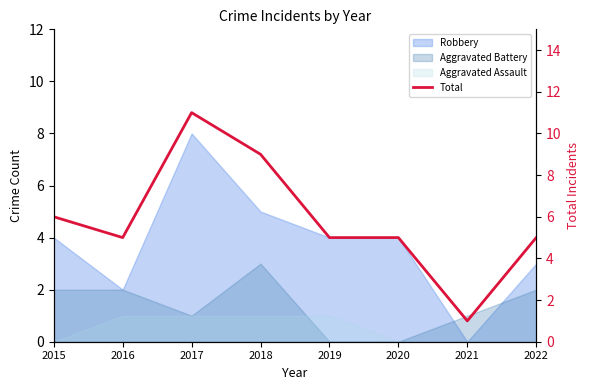

Reading left to right, transcribe all the data shown in this chart.

2015=6	2016=5	2017=11	2018=9	2019=5	2020=5	2021=1	2022=5